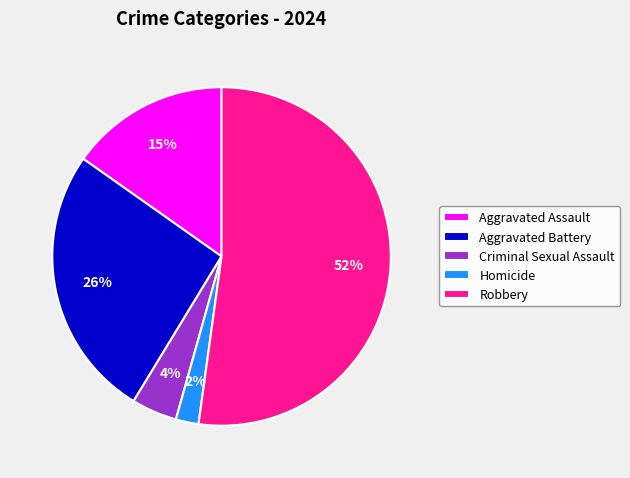

To the nearest percent, what portion does Aggravated Battery represent?

26%